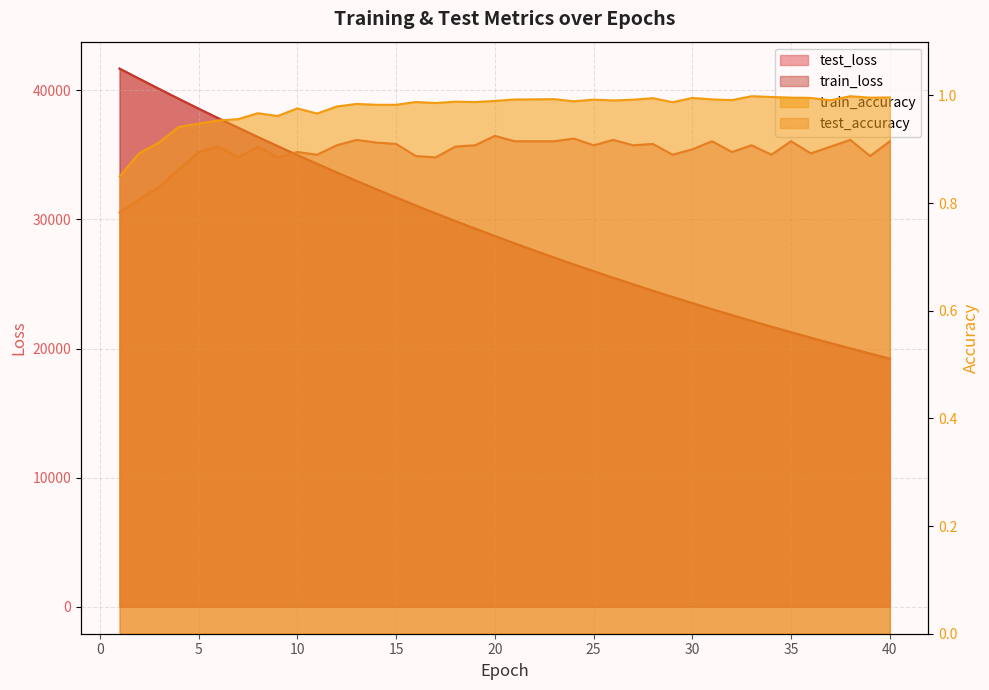

List the series in order of their peak value, lowest first.

test_accuracy, train_accuracy, train_loss, test_loss